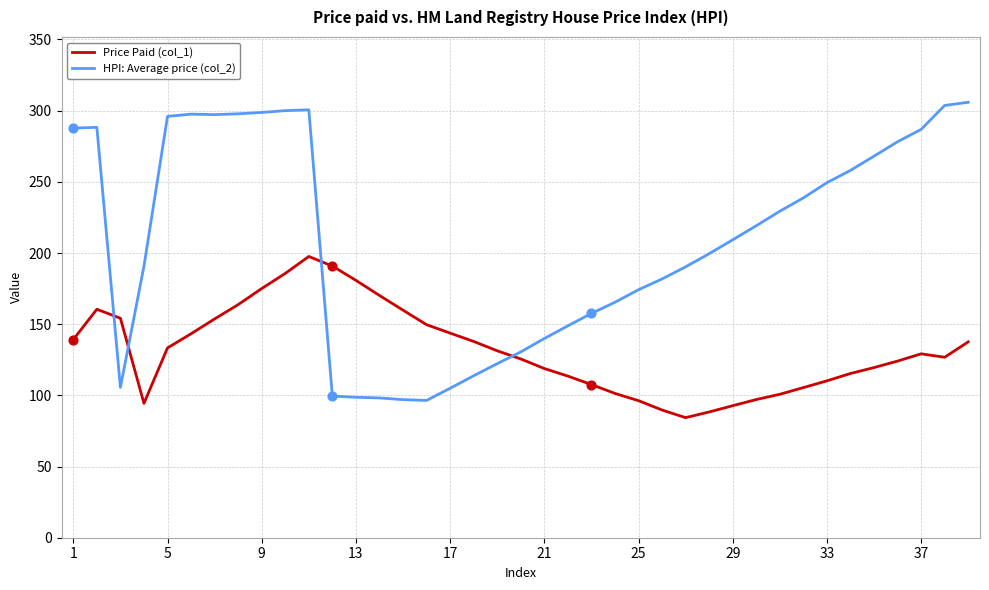

Which series has the largest total across all categories?

HPI: Average price (col_2)